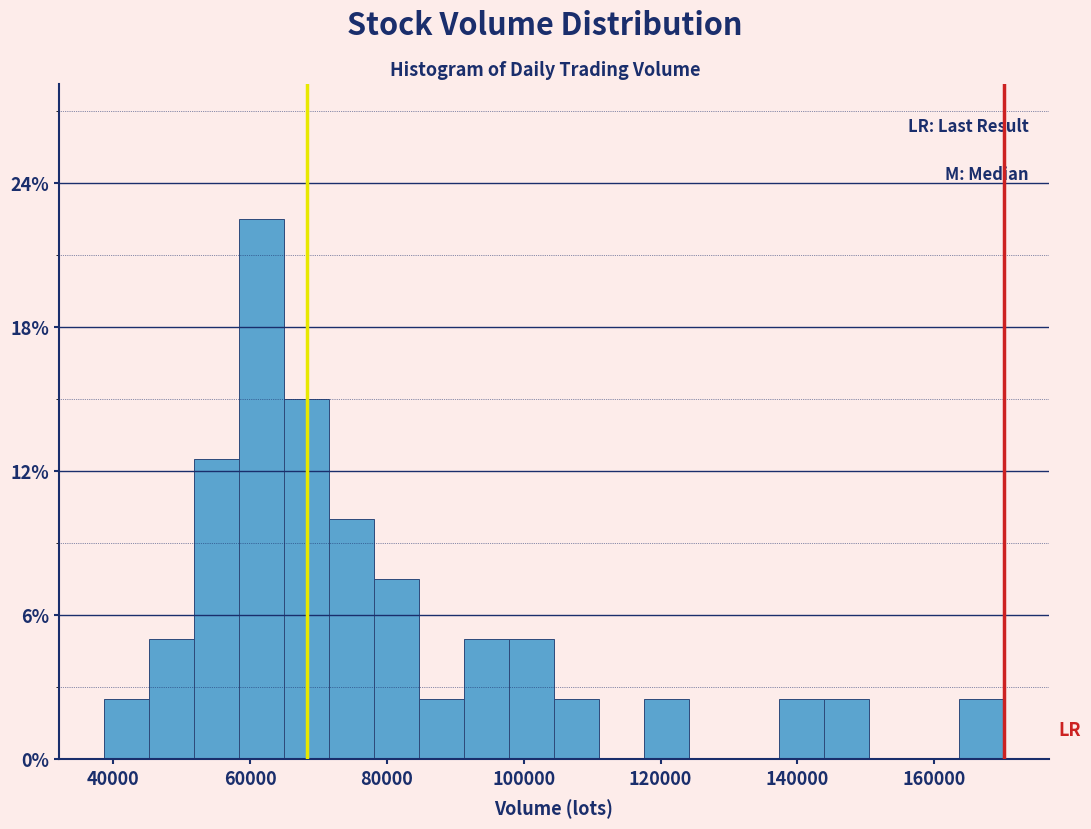

Read against the x-axis, roughly where is the centre of the tallest bar?

62000